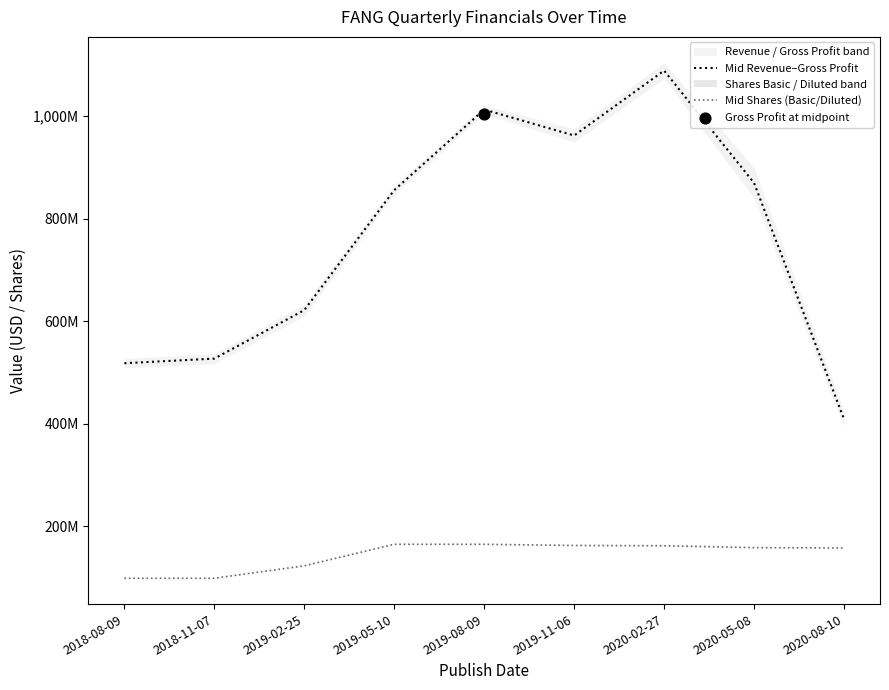

Which series reaches the maximum Y coordinate?

Mid Revenue–Gross Profit